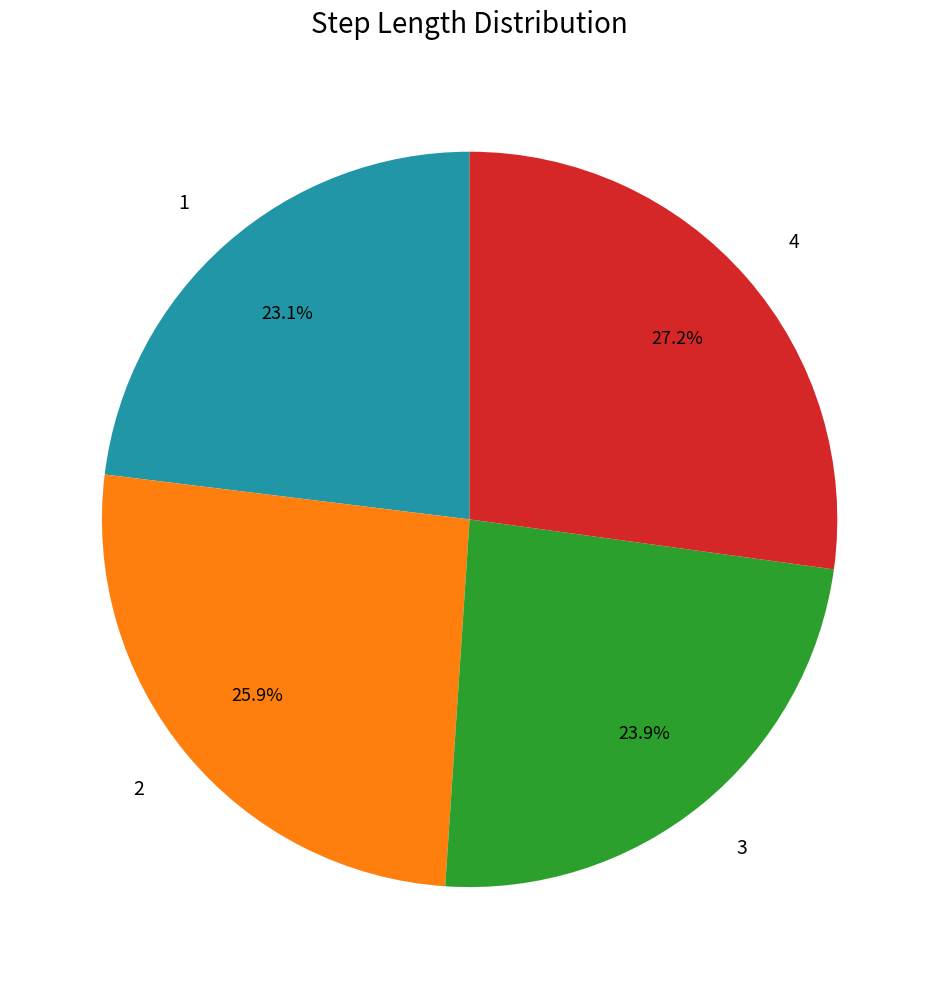

Is the sum of 1 and 4 greater than half?

Yes